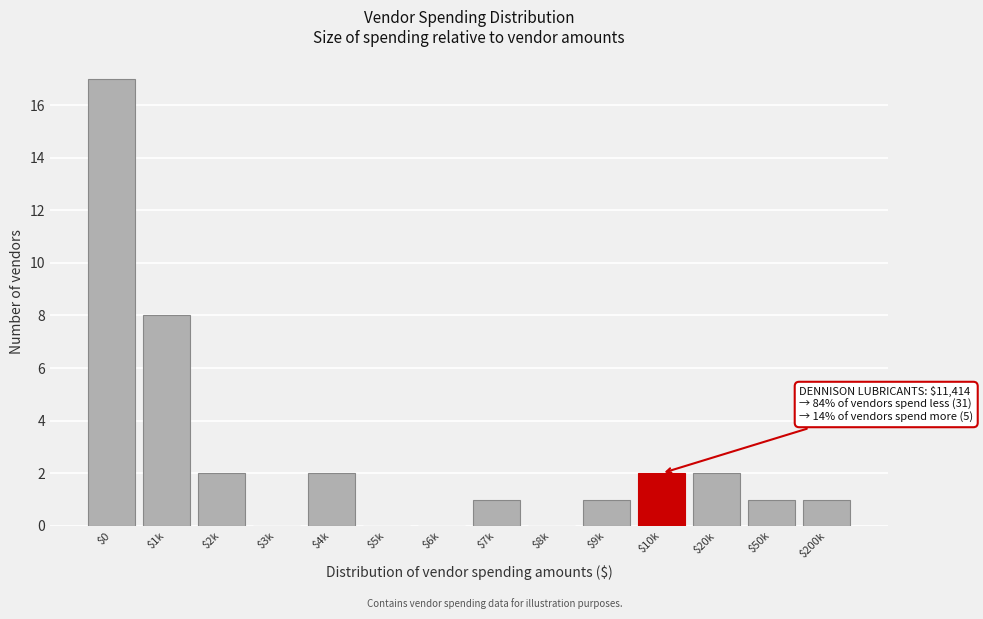

What is the sum of all values?

37